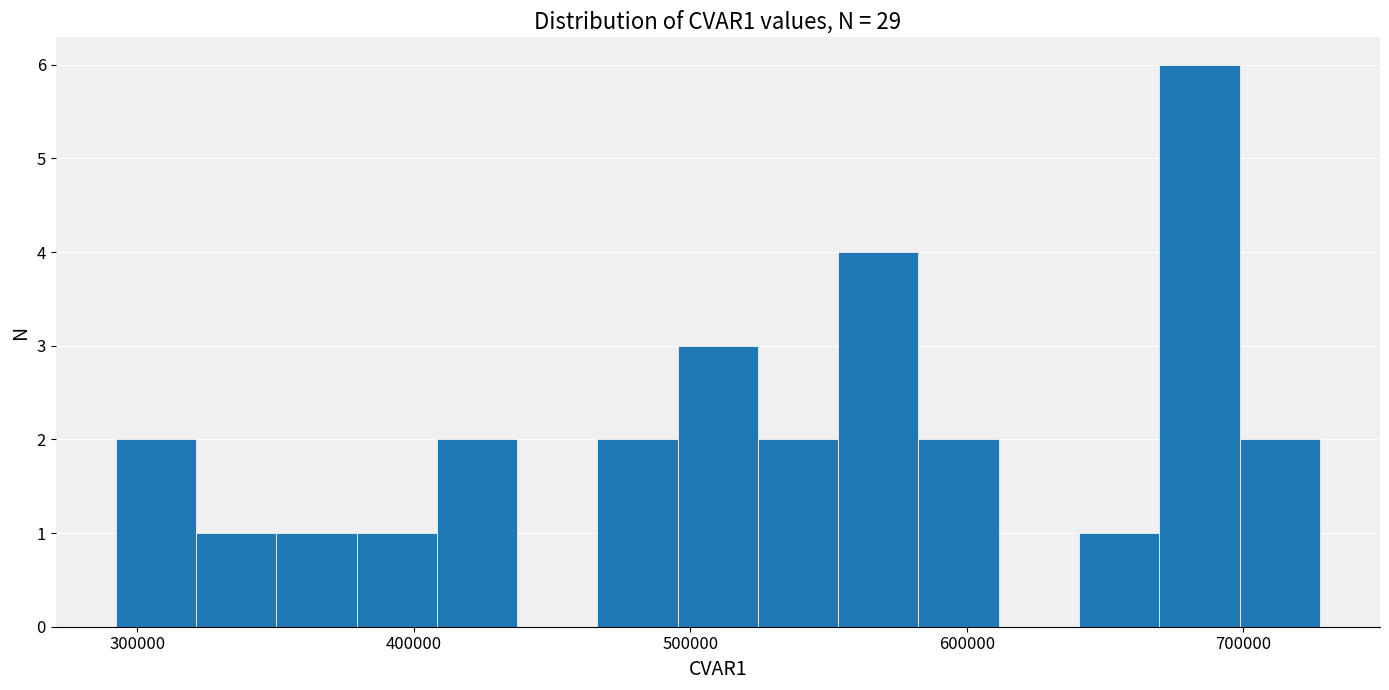

Read against the x-axis, roughly where is the centre of the tallest bar?

680000